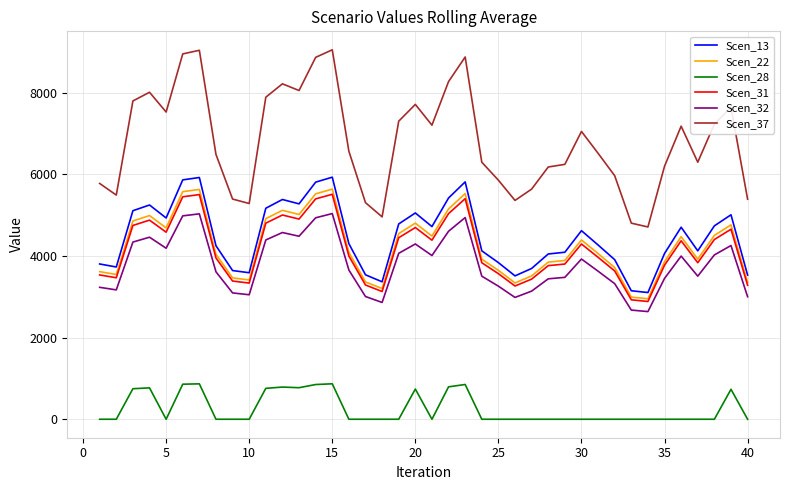

Which series has the largest total across all categories?

Scen_37